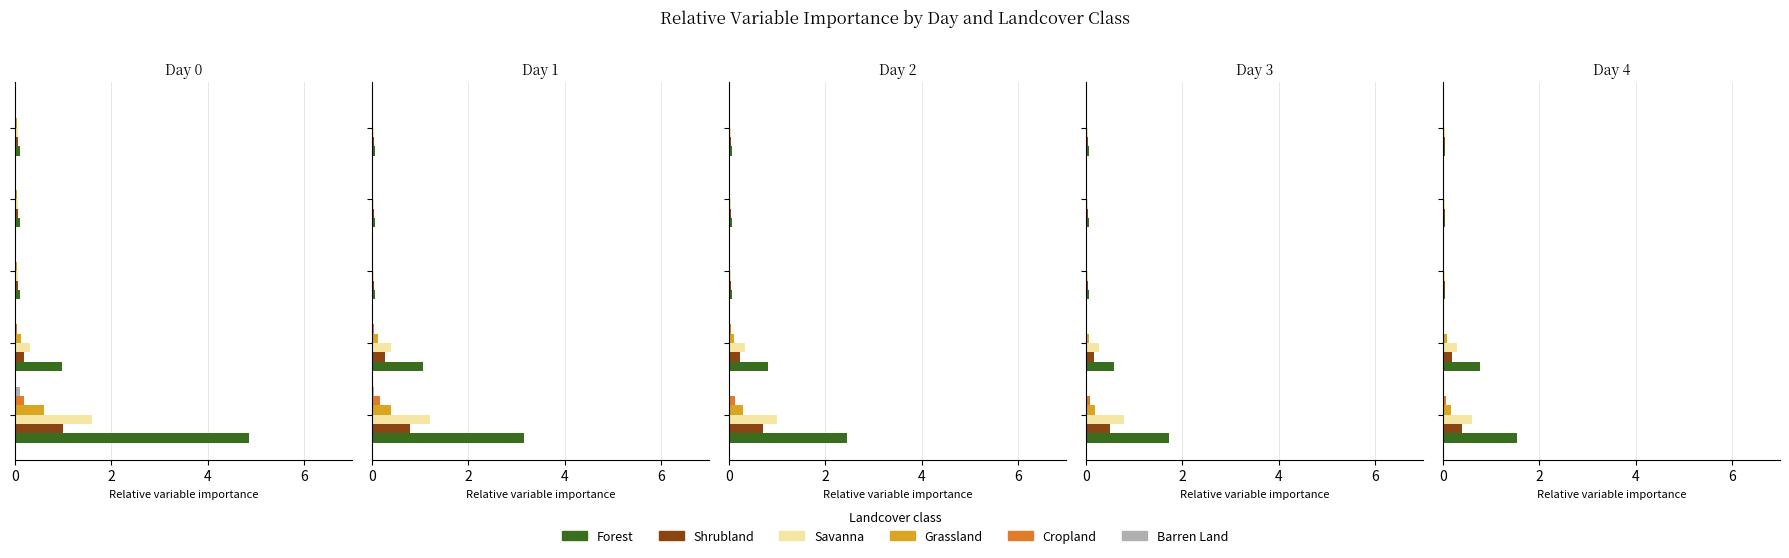

Does the chart contain any negative values?

No